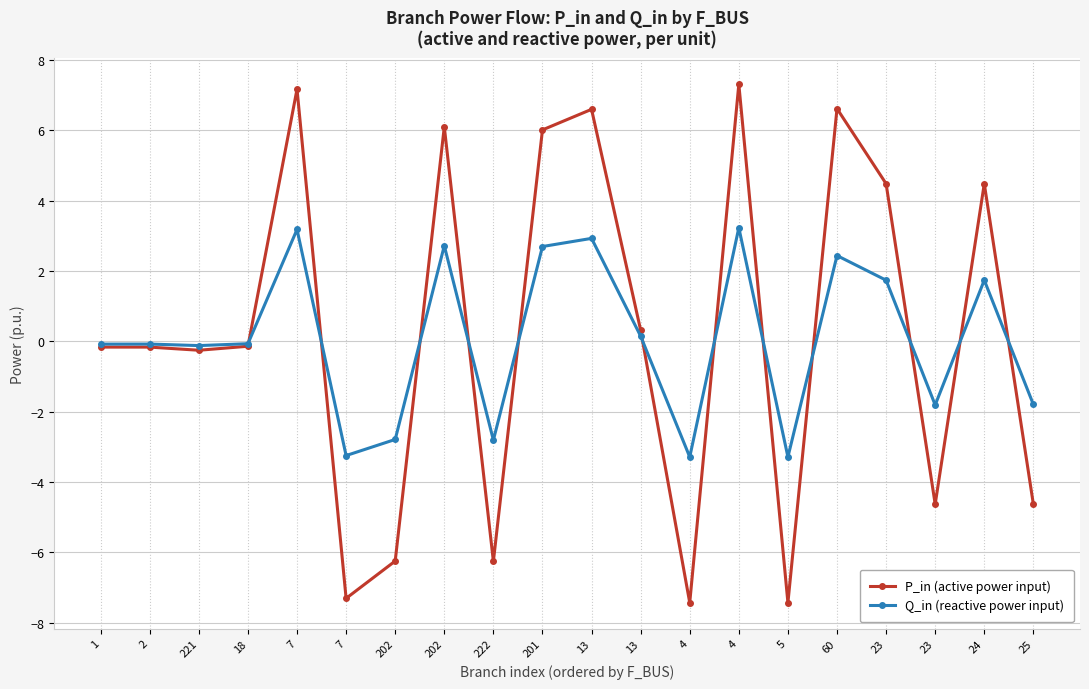

Is this an area chart (filled region under the line)?

No